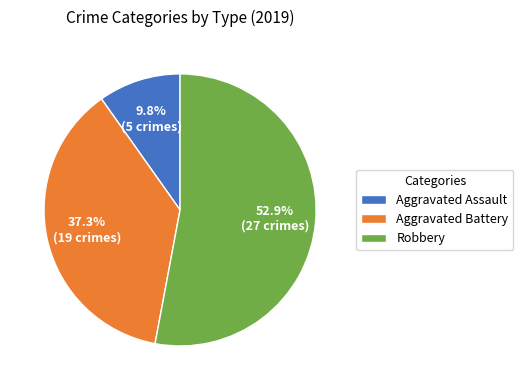

How many segments does this pie chart have?

3